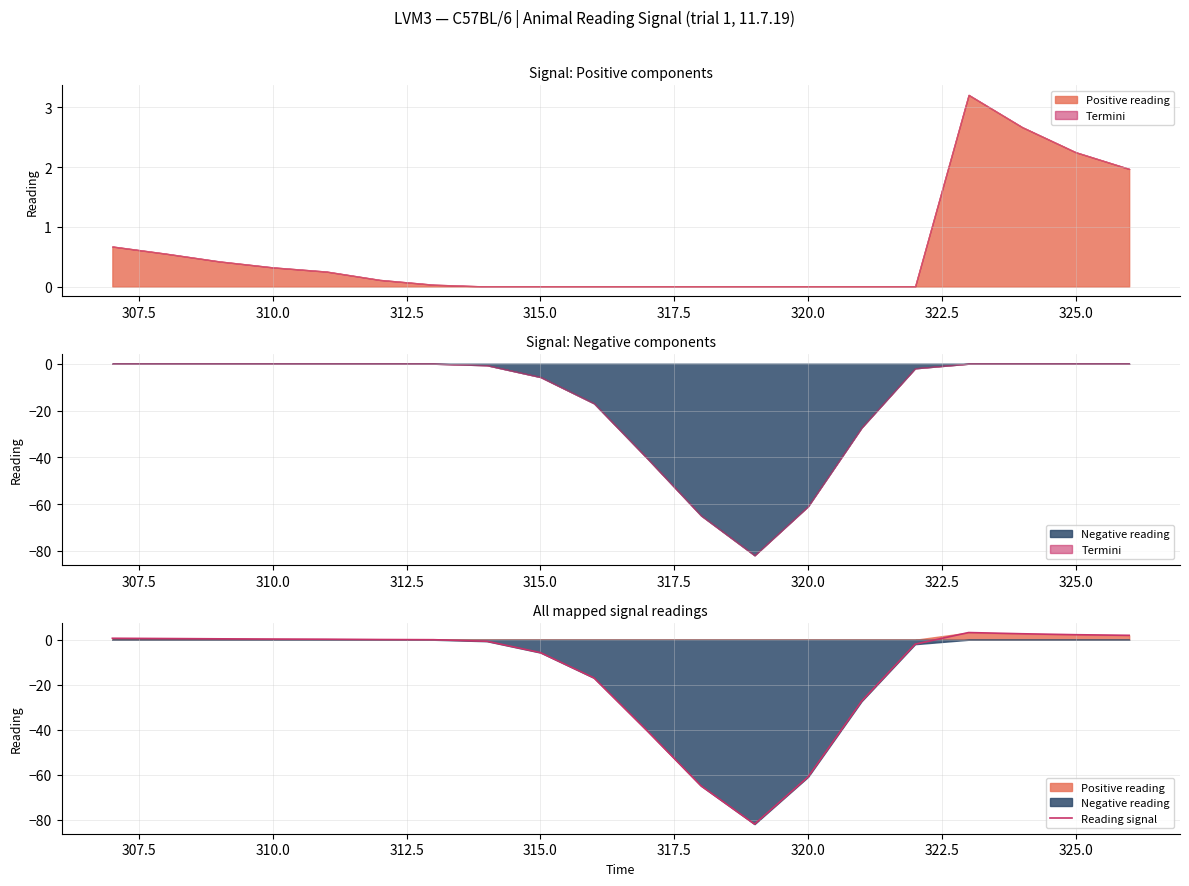

Is it true that Reading signal equals 0.3 at 310.0?

True